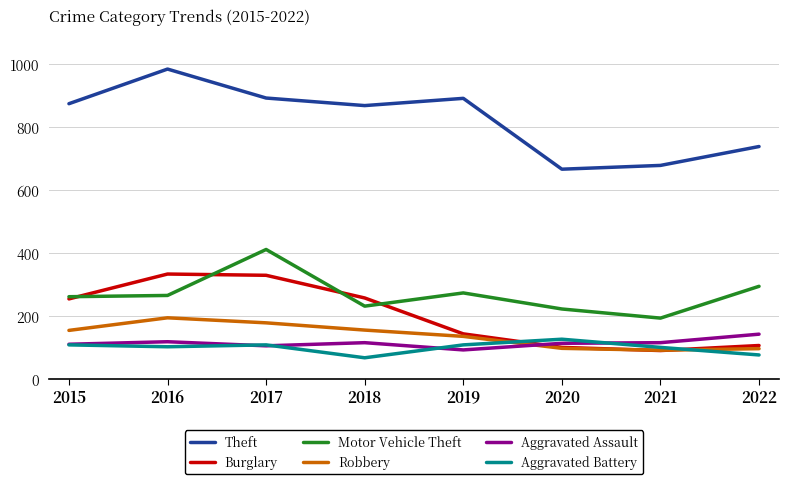

Which series changed the most between 2016 and 2020?

Theft